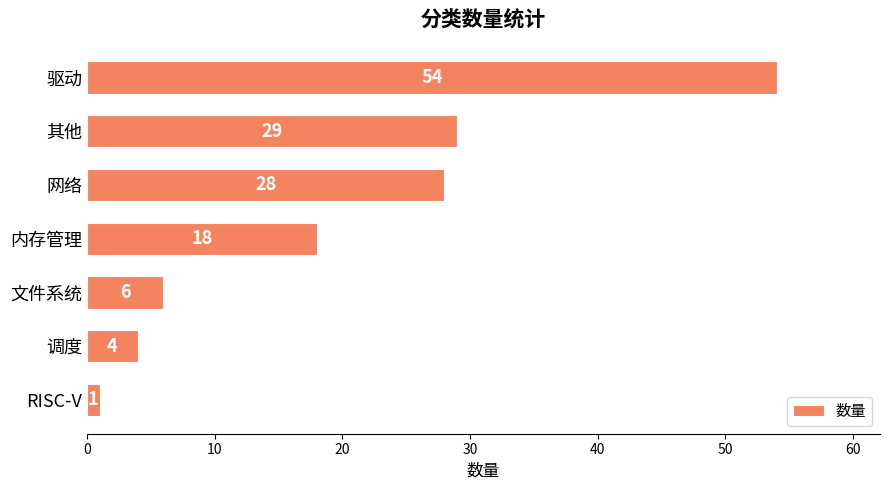

List the labels in order of value, smallest first.

RISC-V, 调度, 文件系统, 内存管理, 网络, 其他, 驱动